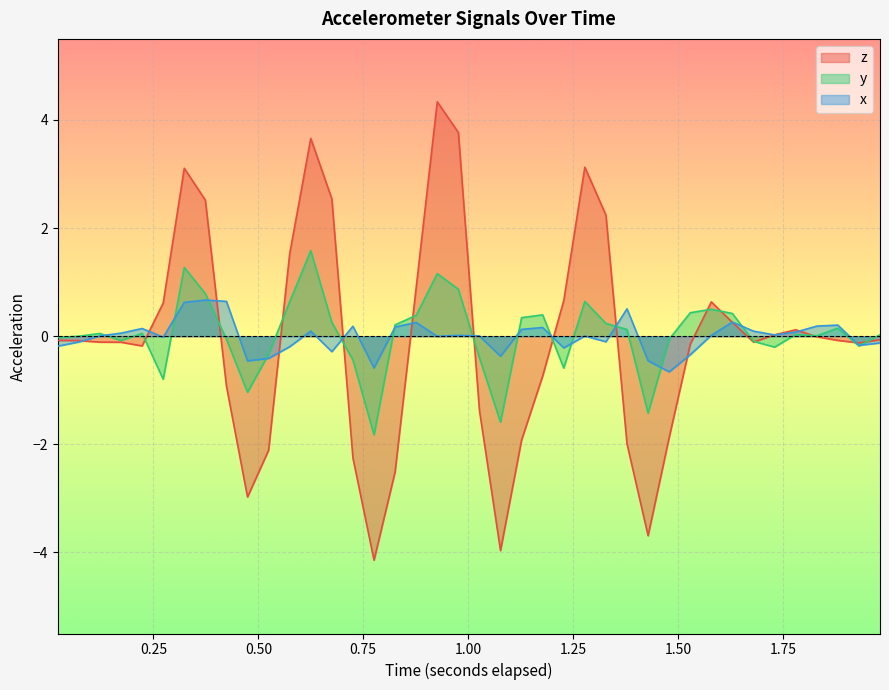

List the series in order of their peak value, lowest first.

x, y, z